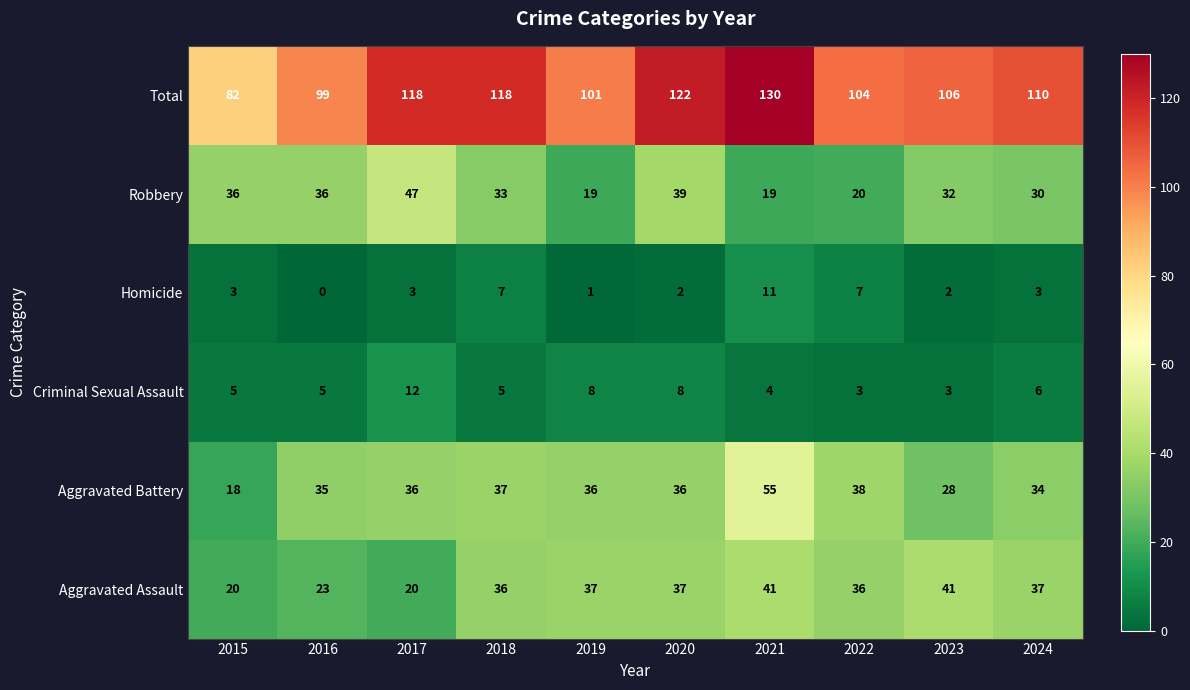

What is the spread (max minus min) of values at 2022?

101